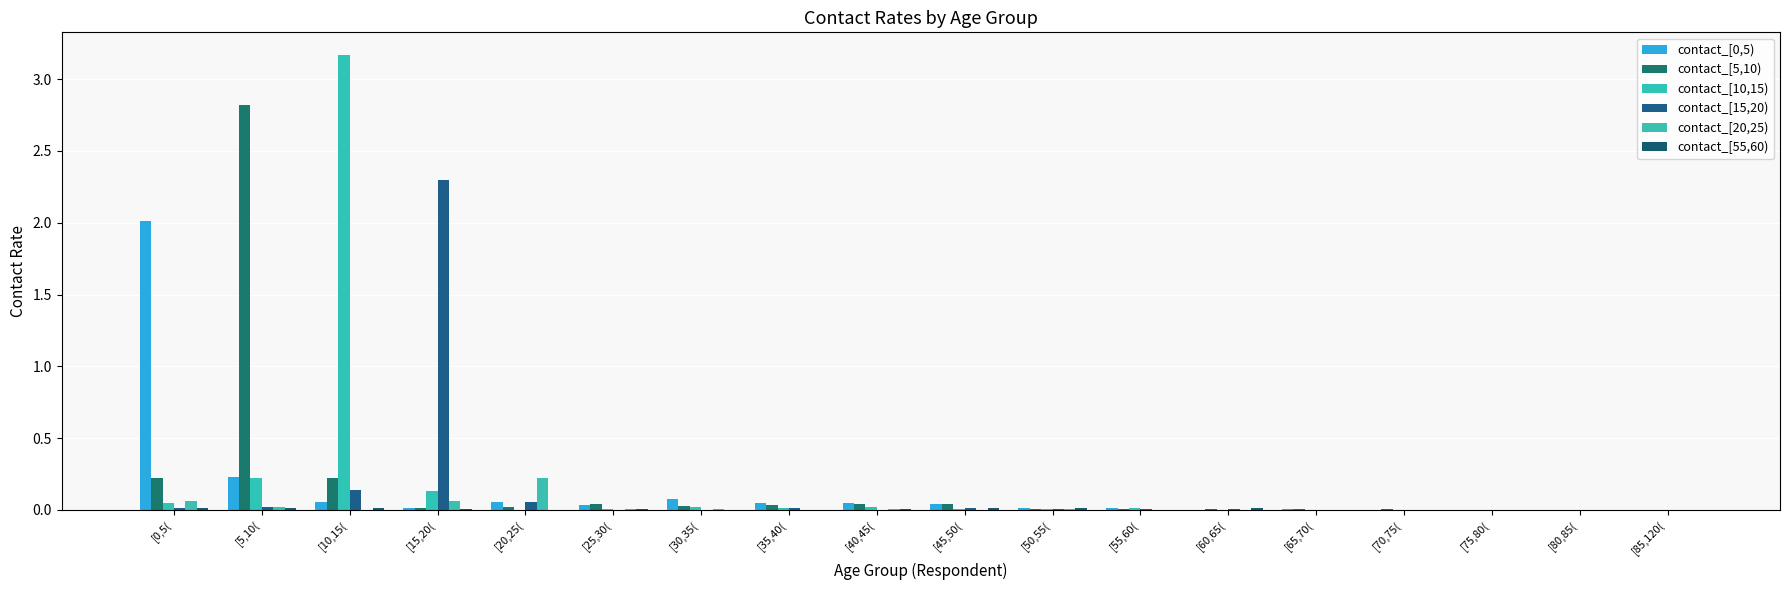

The value of contact_[0,5) at [65,70( is 0.0. True or false?

True